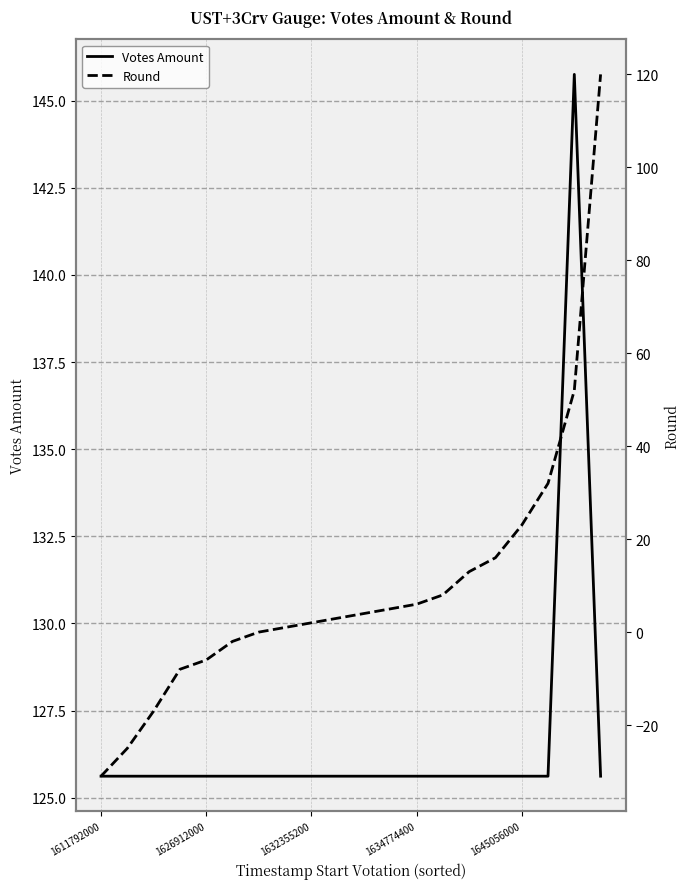

Which series has the largest range (max minus min)?

Round